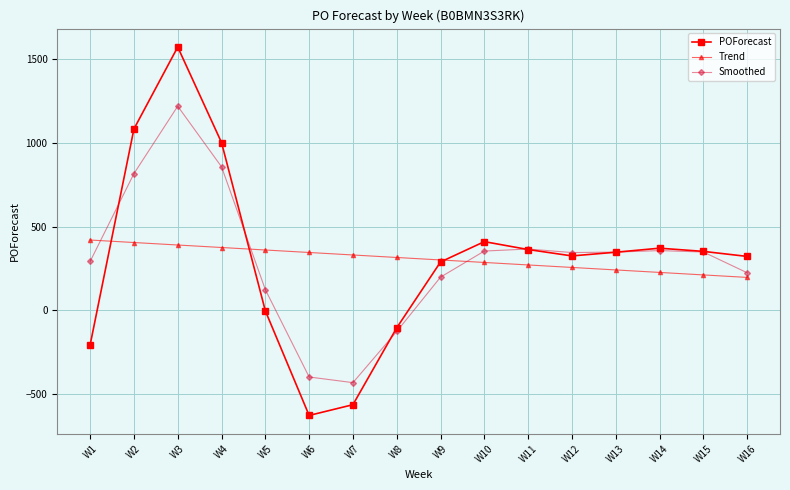

What is the maximum value shown in the chart?

1569.0